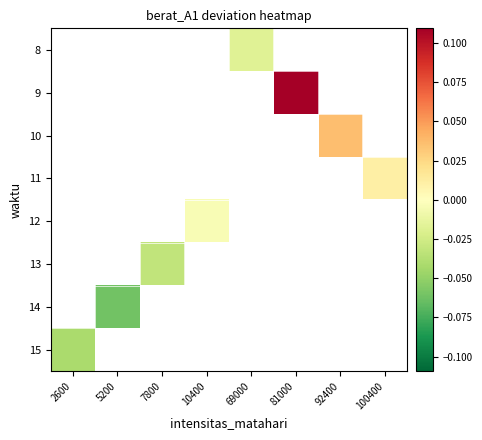

Which category has the lowest value across all series?

5200